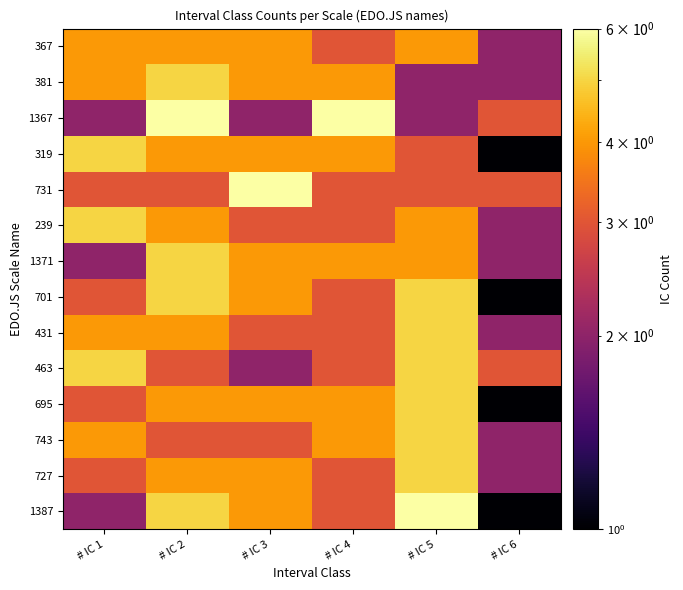

How many series are shown in this chart?

14